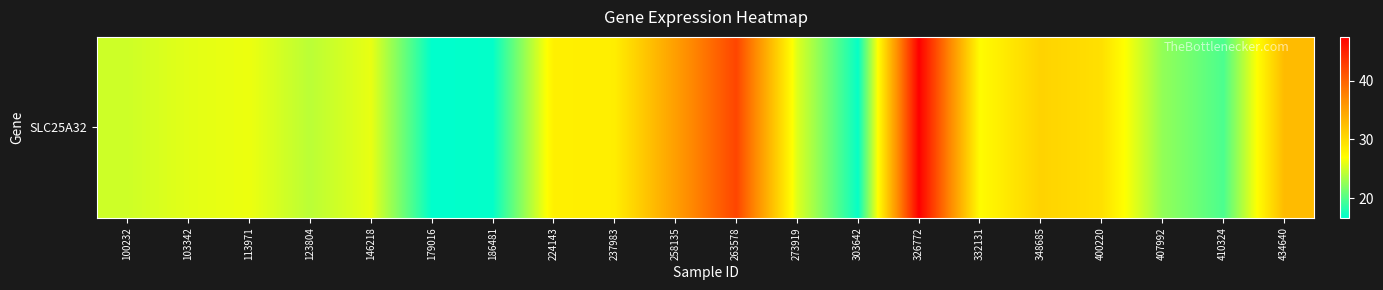

What is the difference between the second highest and minimum values?

25.5